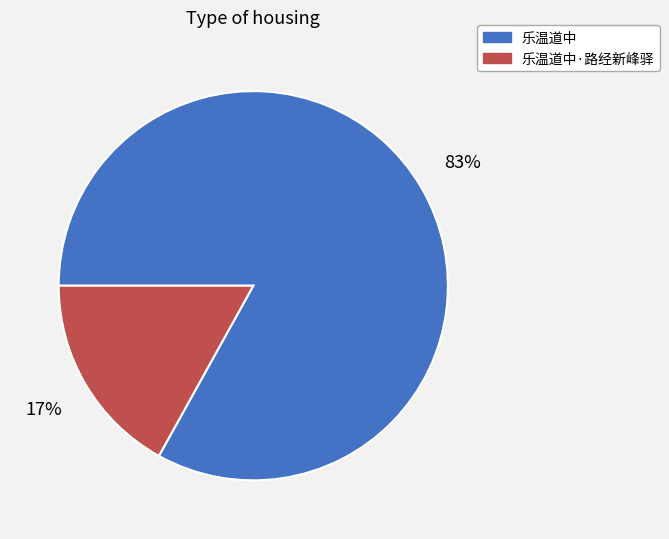

The 乐温道中 slice represents 78% of the pie. True or false?

False